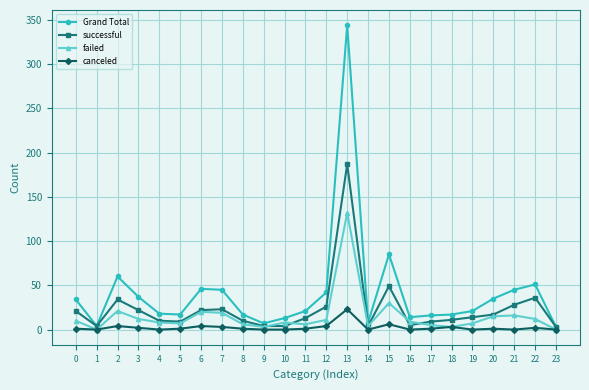

List the series in order of their peak value, highest first.

Grand Total, successful, failed, canceled